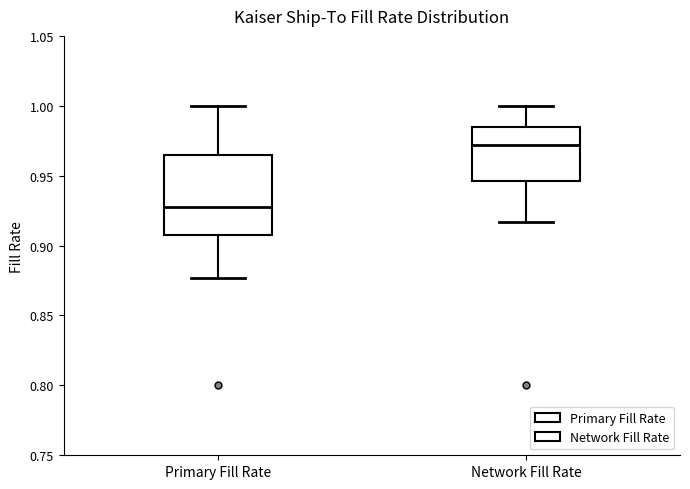

Reading left to right, transcribe this box plot: for each box, give where its median line is, the range the box spans, and where its two whiskers end, as read against the y-axis. The values are not printed on the chart, so give them approximately, as read against the axis.

Primary Fill Rate: median 0.930, box 0.905 to 0.965, whiskers 0.875 to 1.000
Network Fill Rate: median 0.970, box 0.945 to 0.985, whiskers 0.915 to 1.000